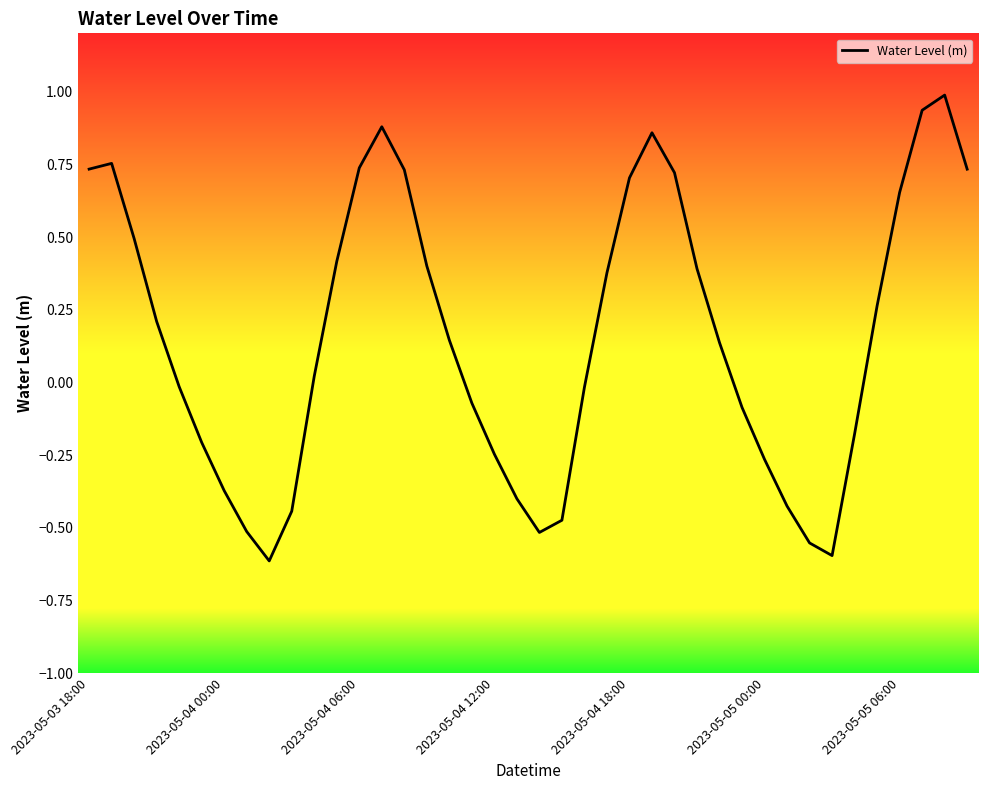

What is the maximum value shown in the chart?

1.0